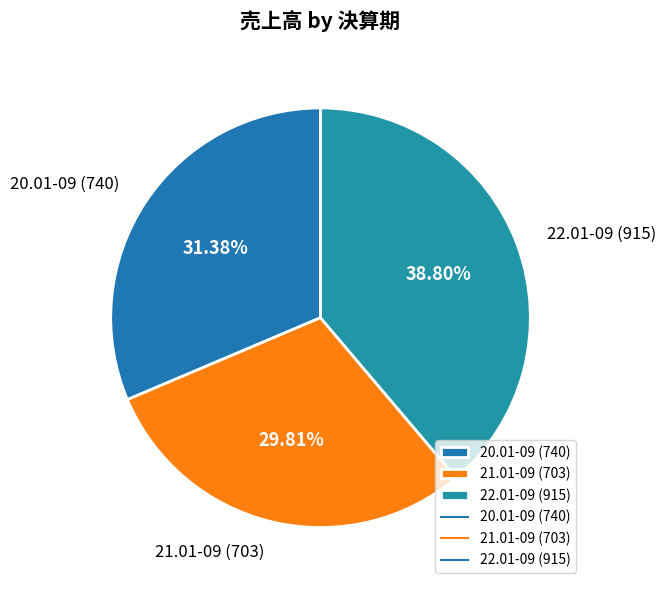

Is it true that 22.01-09 is 39% of the pie?

True